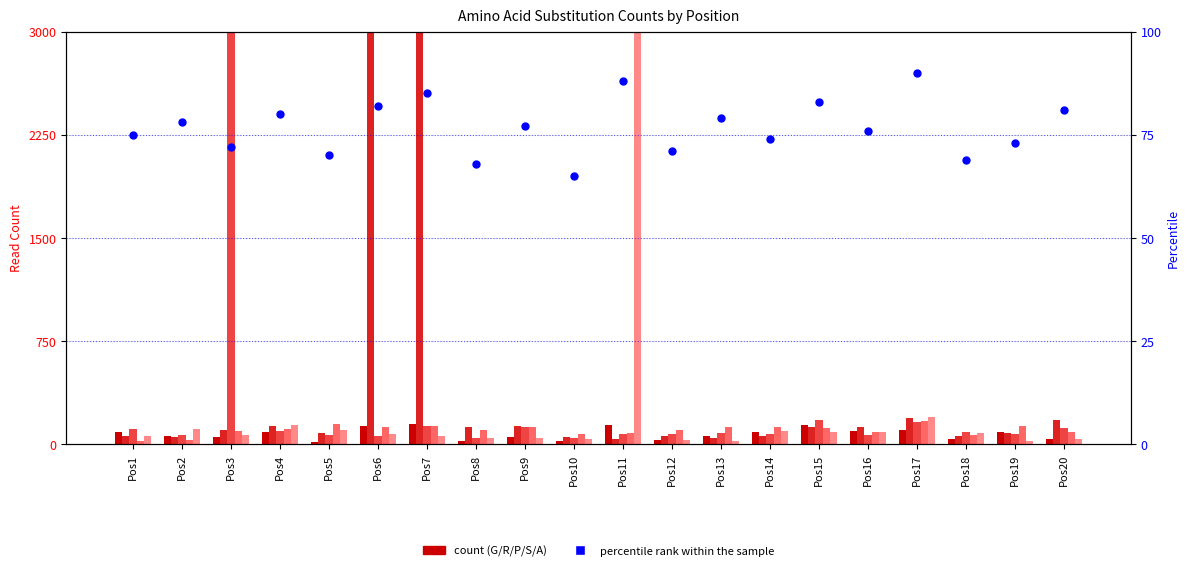

What is the total value across all series at Pos3?

3388